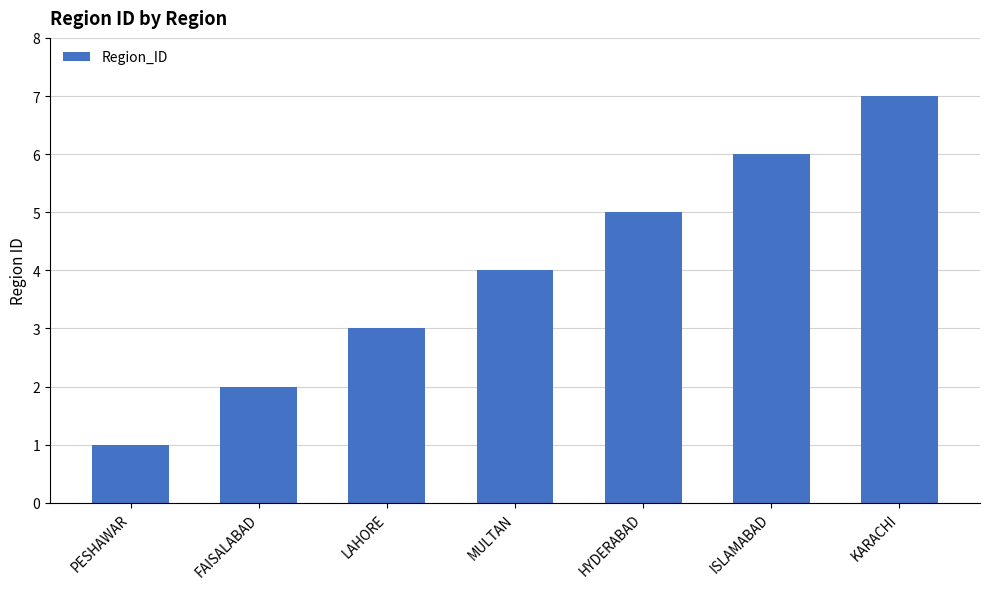

Rank the categories by value from highest to lowest.

KARACHI, ISLAMABAD, HYDERABAD, MULTAN, LAHORE, FAISALABAD, PESHAWAR